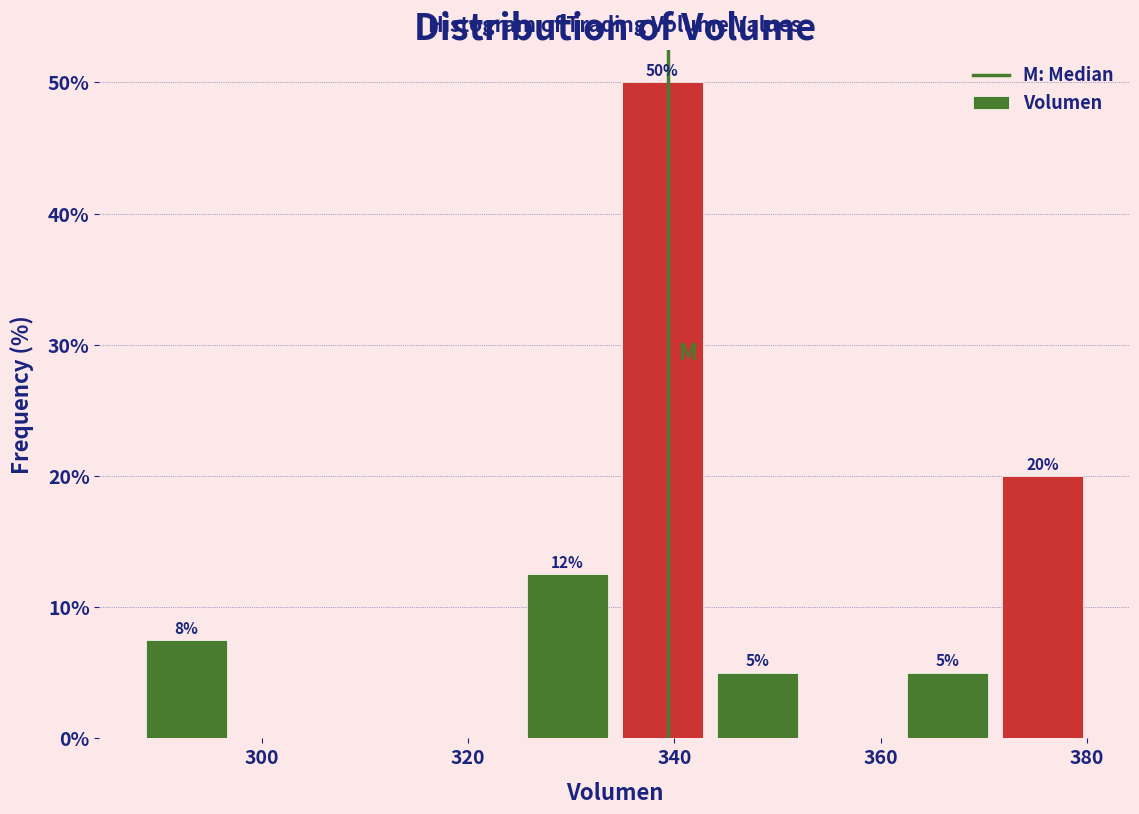

Which range on the x-axis has the tallest bar?

334 to 344